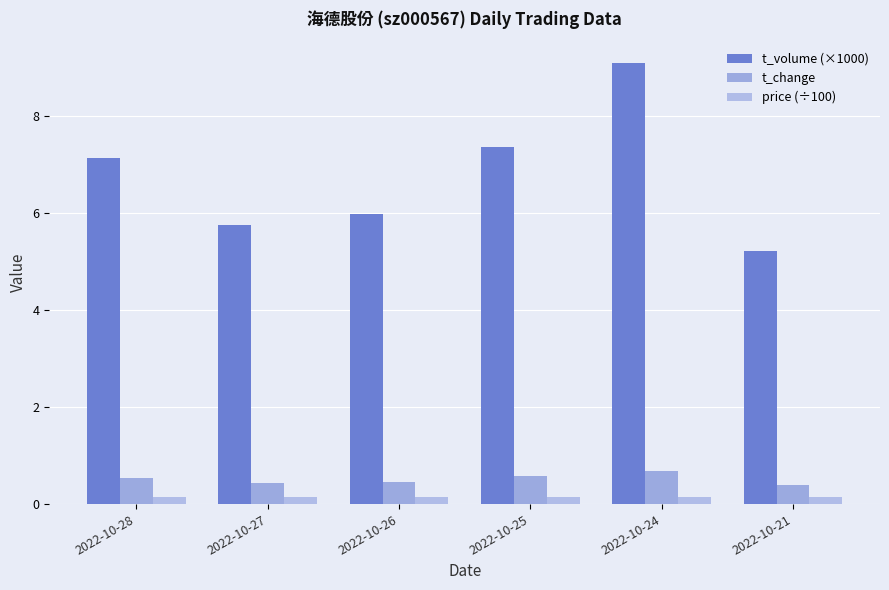

Which series changed the most between 2022-10-25 and 2022-10-24?

t_volume (×1000)